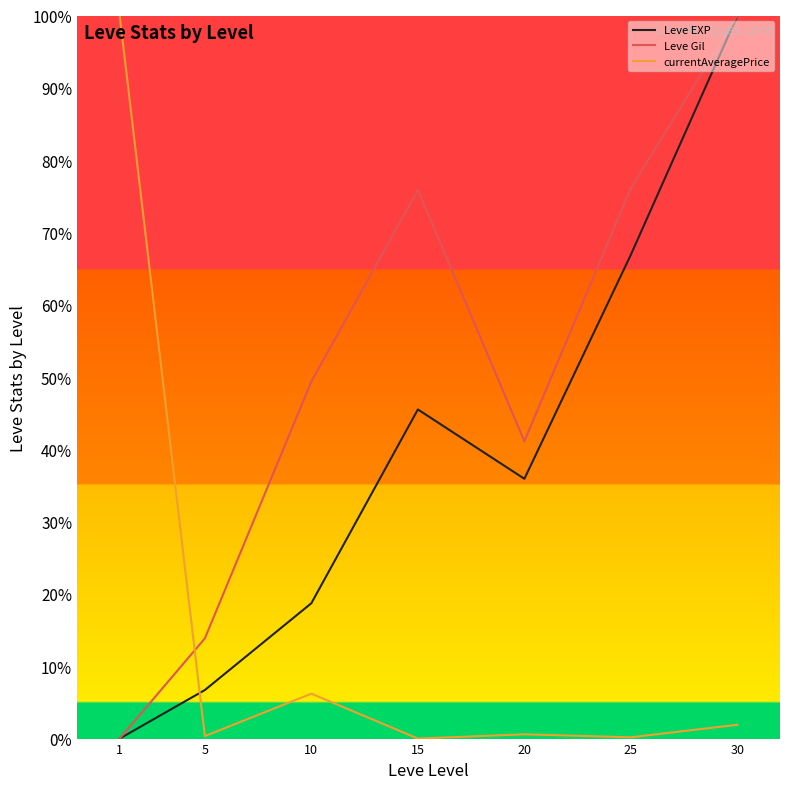

True or false: Leve Gil and currentAveragePrice cross at least once.

True